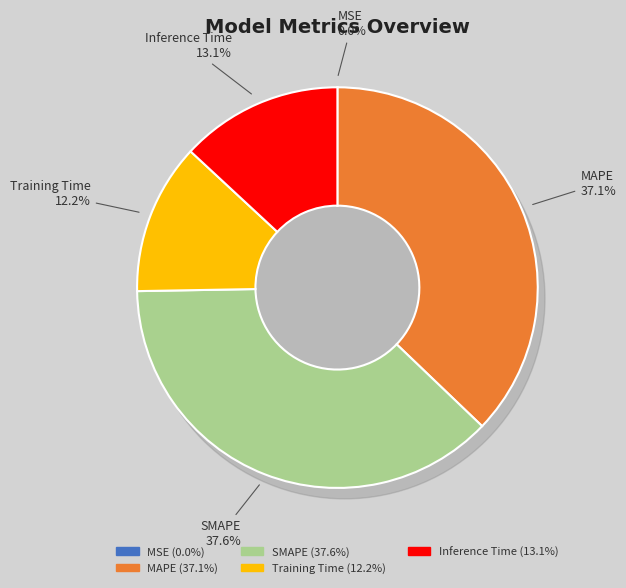

Count the number of slices in the pie.

5